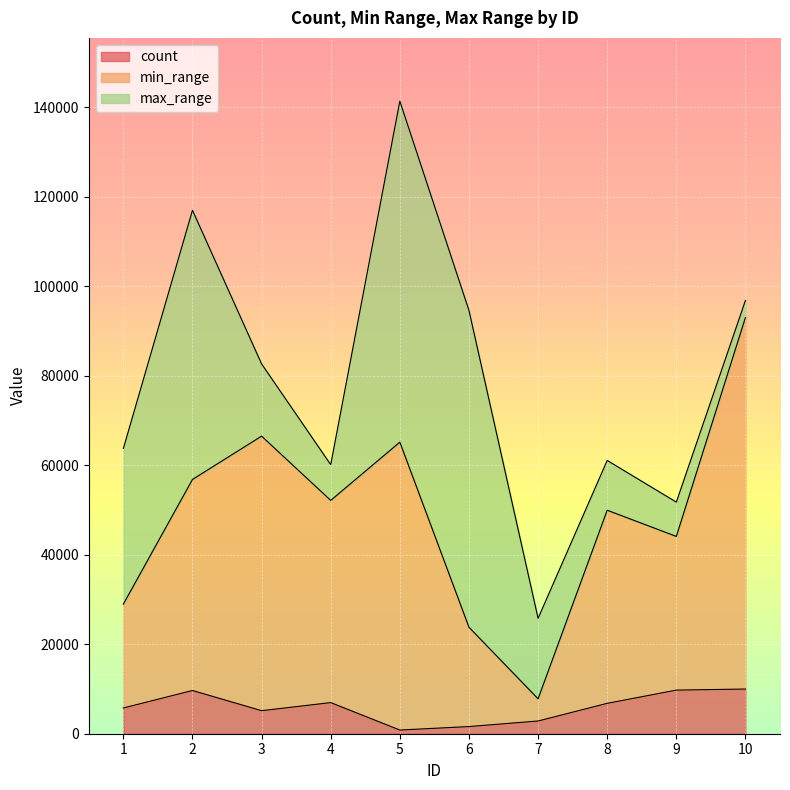

What is the difference between the second highest and minimum values in the min_range series?

58728